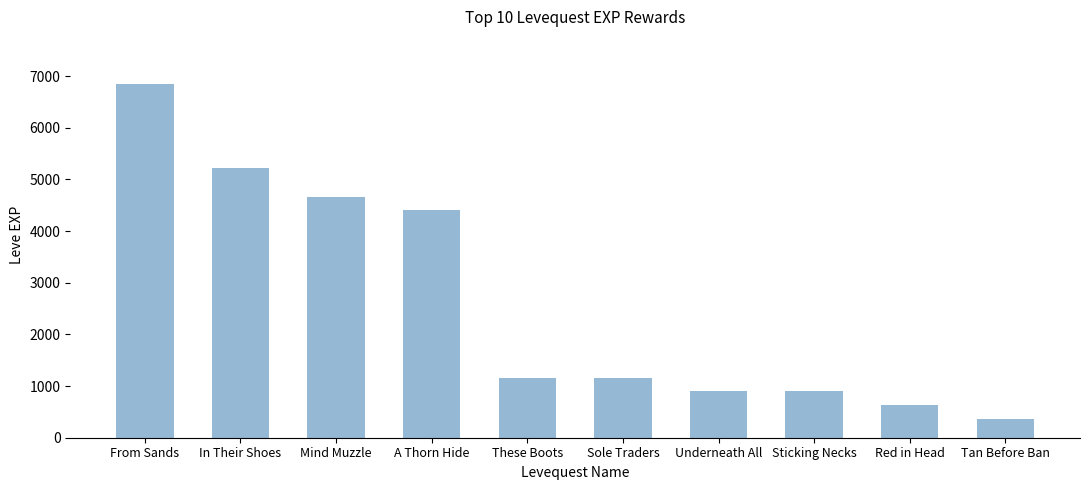

At which category does the chart reach its peak across all series?

From Sands